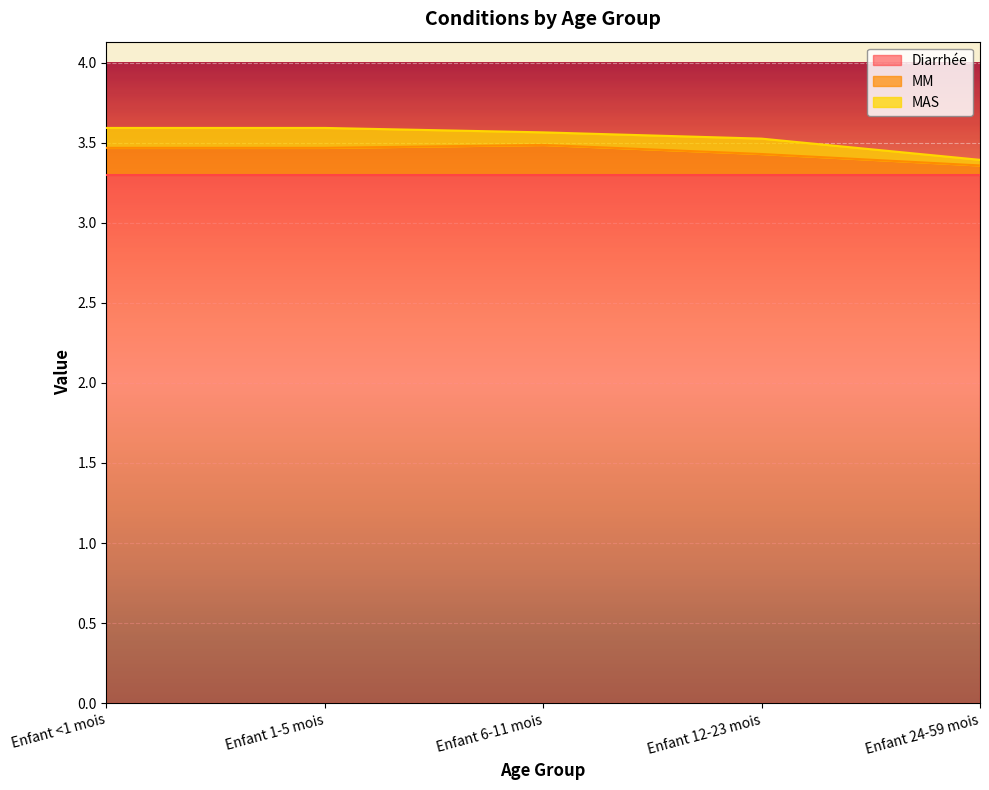

Where is MM nearest to the value 0?

Enfant 24-59 mois